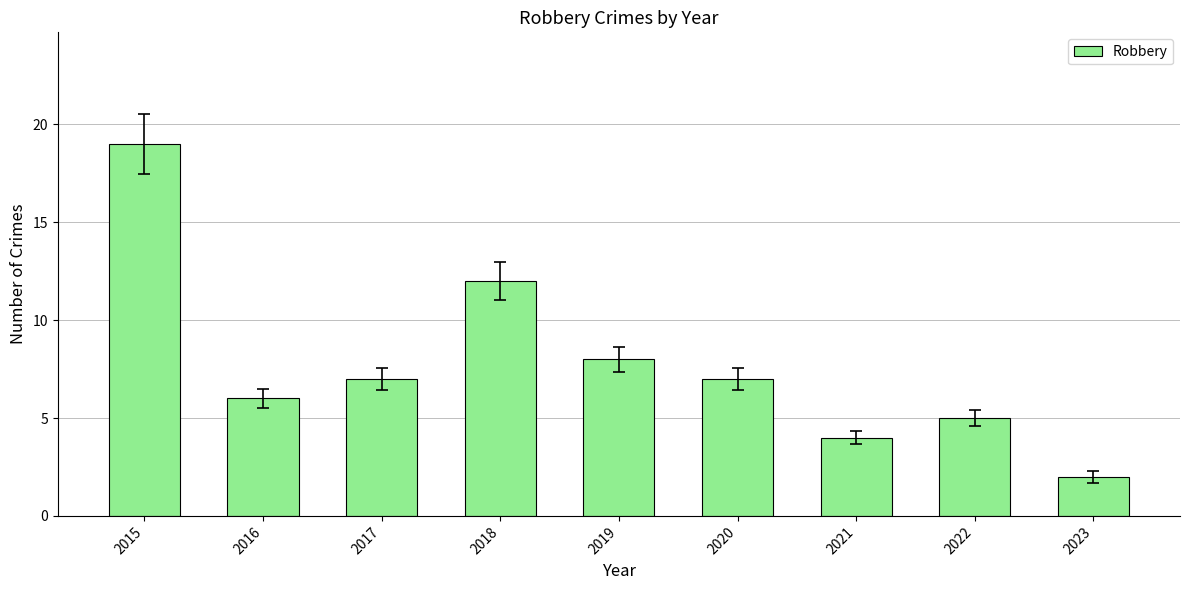

Count the number of categories in the chart.

9